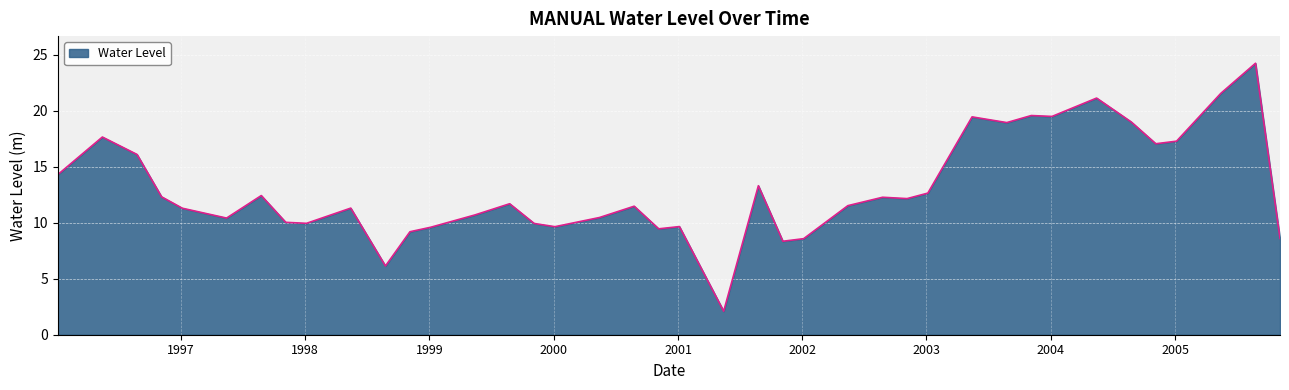

How many lines are shown in the chart?

1